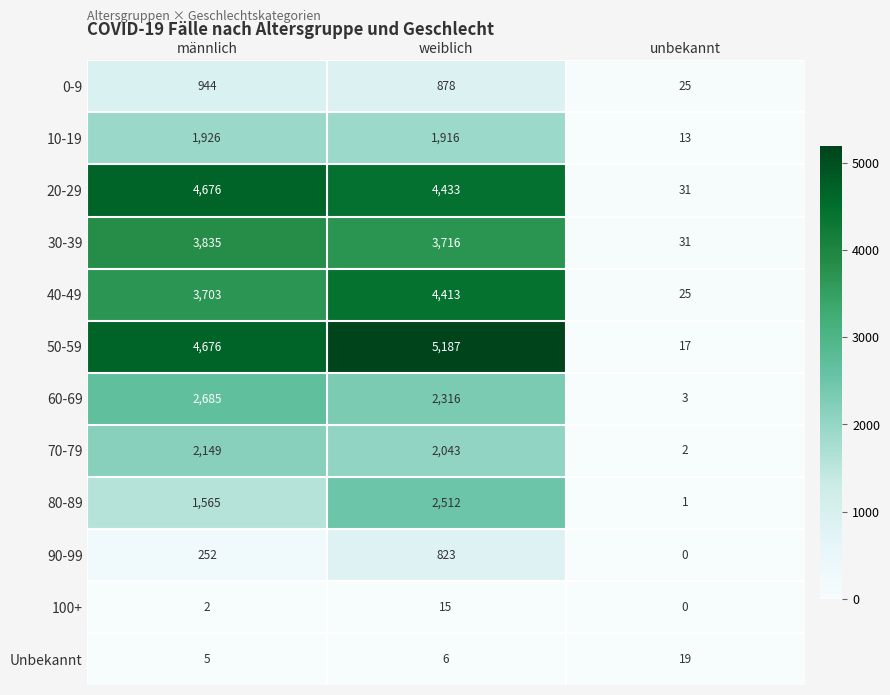

List the labels in order of 80-89 value, largest first.

weiblich, männlich, unbekannt